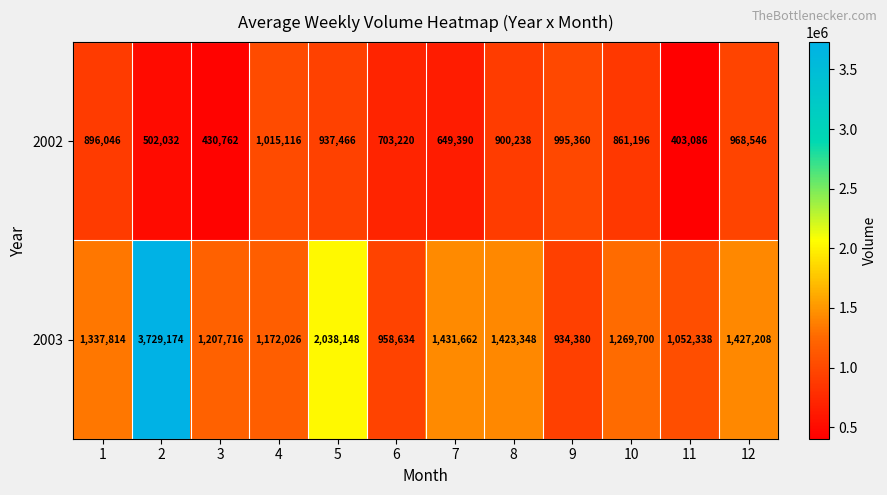

Which series has the largest range (max minus min)?

2003